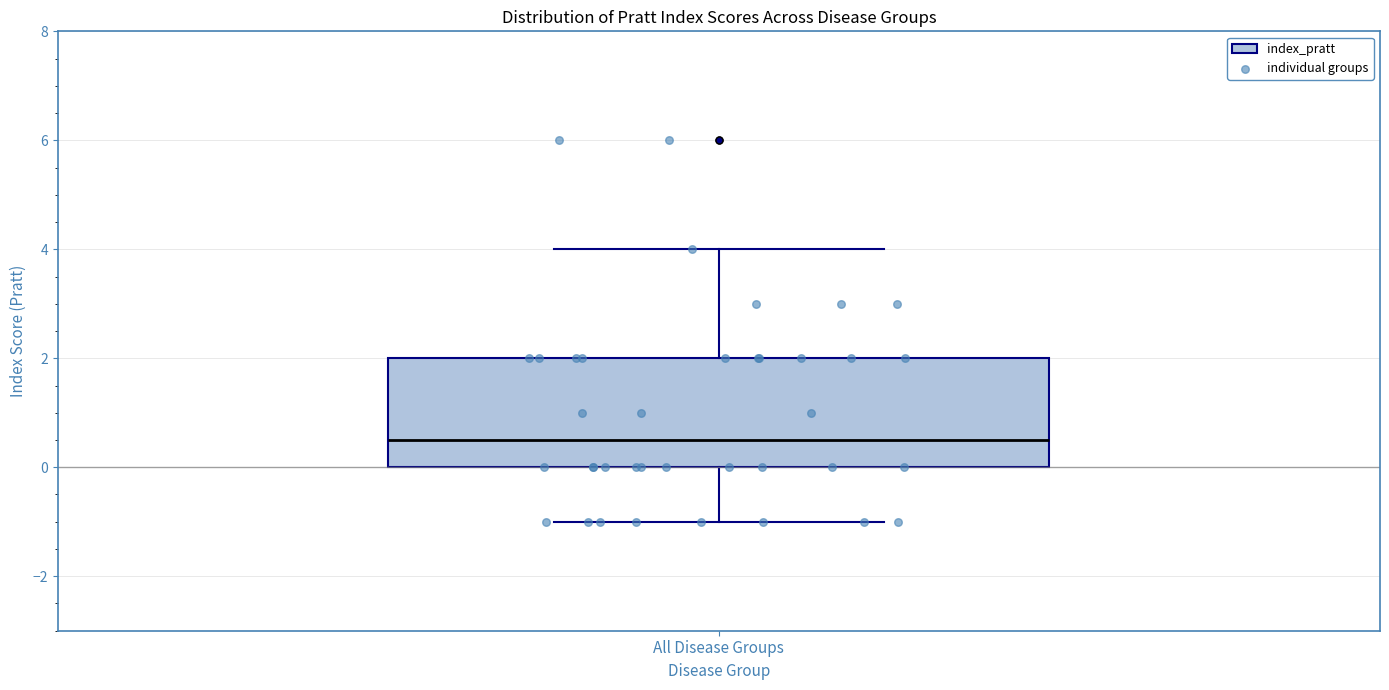

Read this box plot against the y-axis: the position of the median line, the range covered by the box, and the ends of both whiskers. The values are not printed on the chart, so give them approximately, as read against the axis.

median 0.6, box 0.0 to 2.0, whiskers -1.0 to 4.0